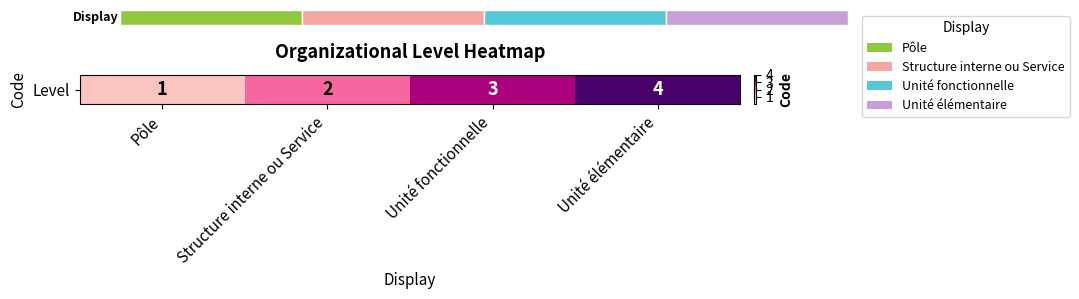

Which category has the highest value across all series?

Unité élémentaire